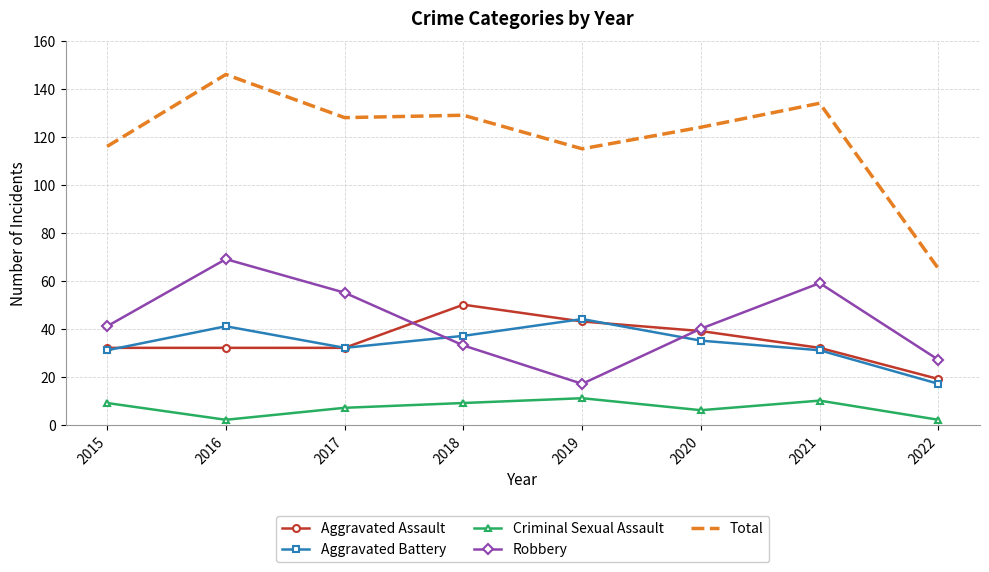

True or false: Robbery and Criminal Sexual Assault intersect in this chart.

False